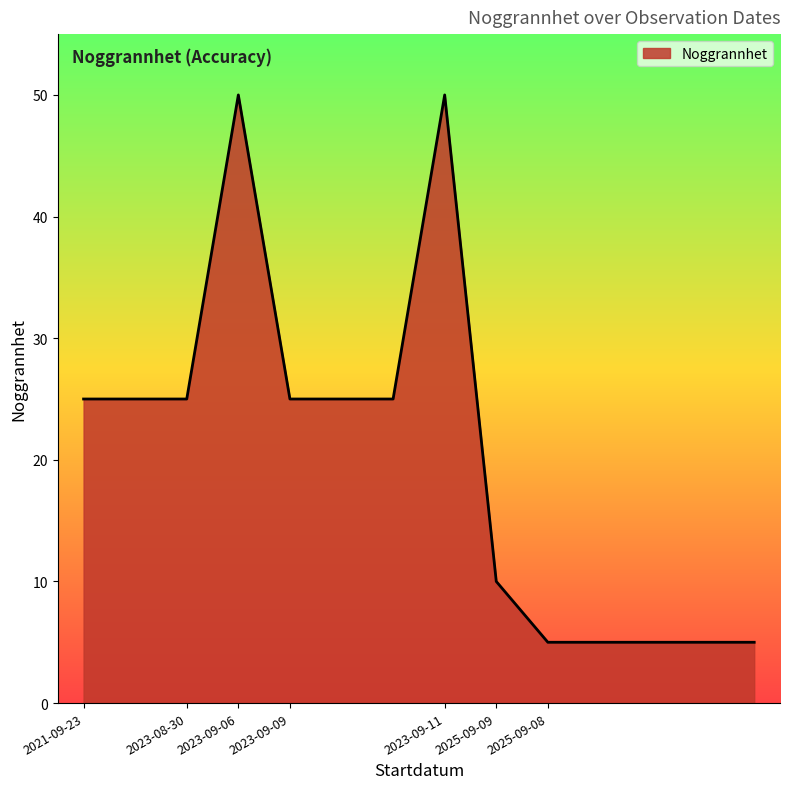

What is the difference between the maximum and minimum values?

45